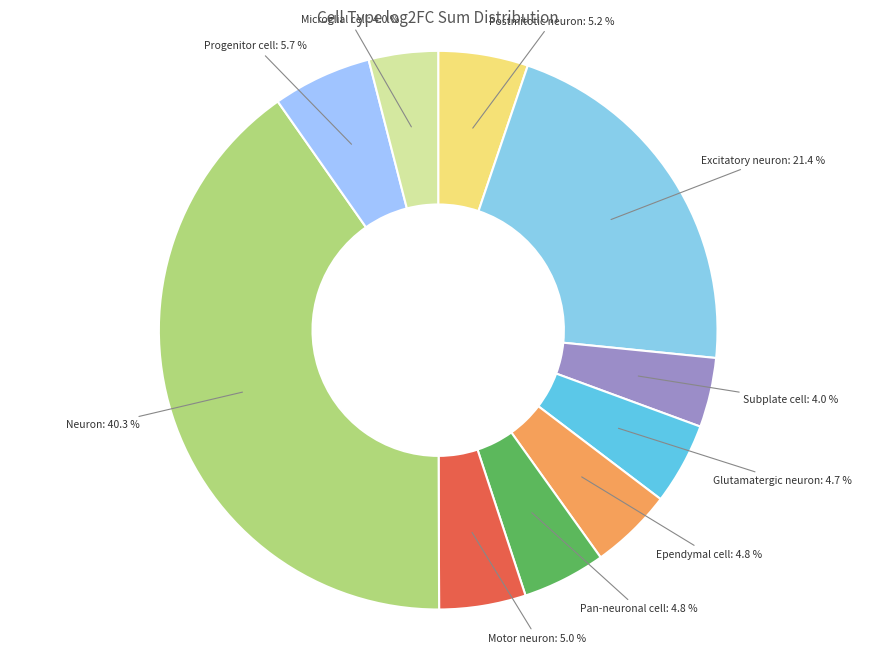

To the nearest percent, what percentage of the pie is Ependymal cell?

5%